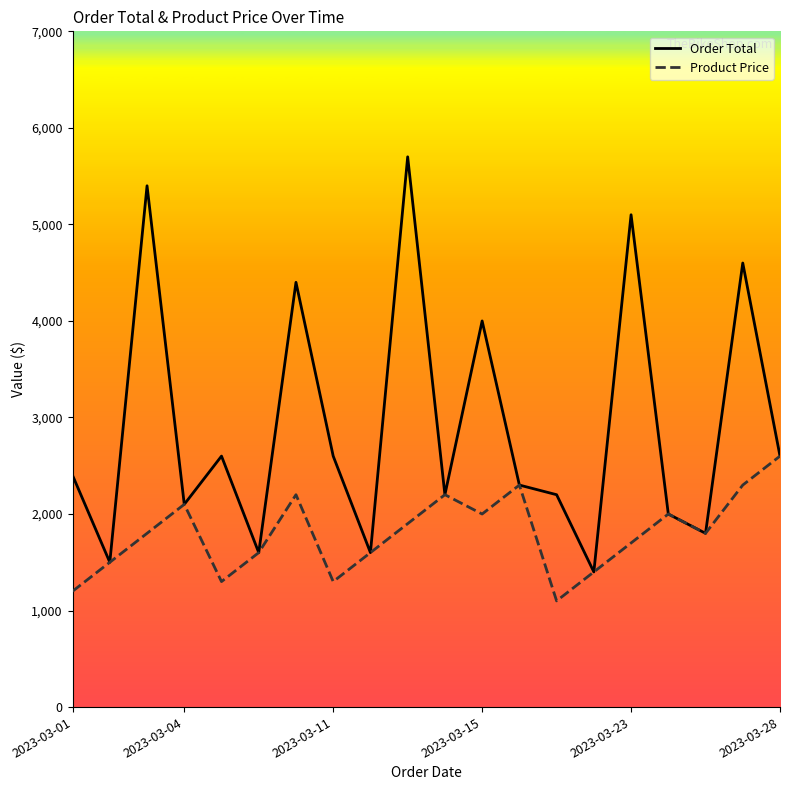

Which series has the largest range (max minus min)?

Order Total